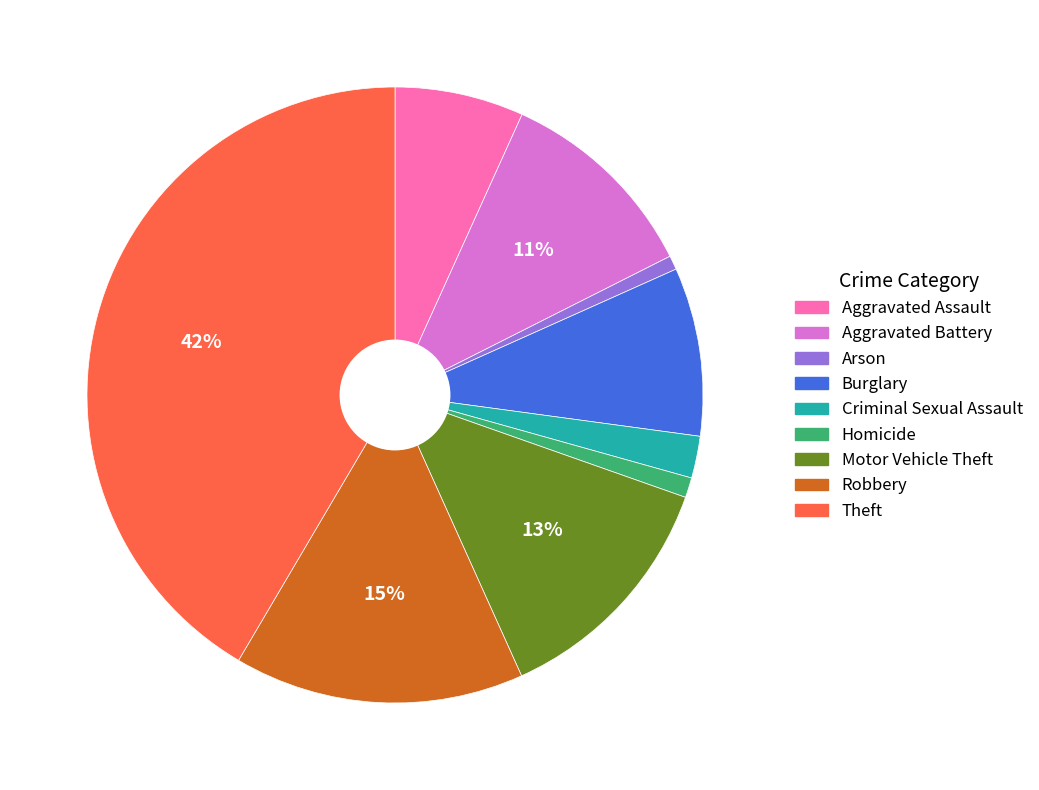

What percentage is the Arson slice, to the nearest percent?

1%